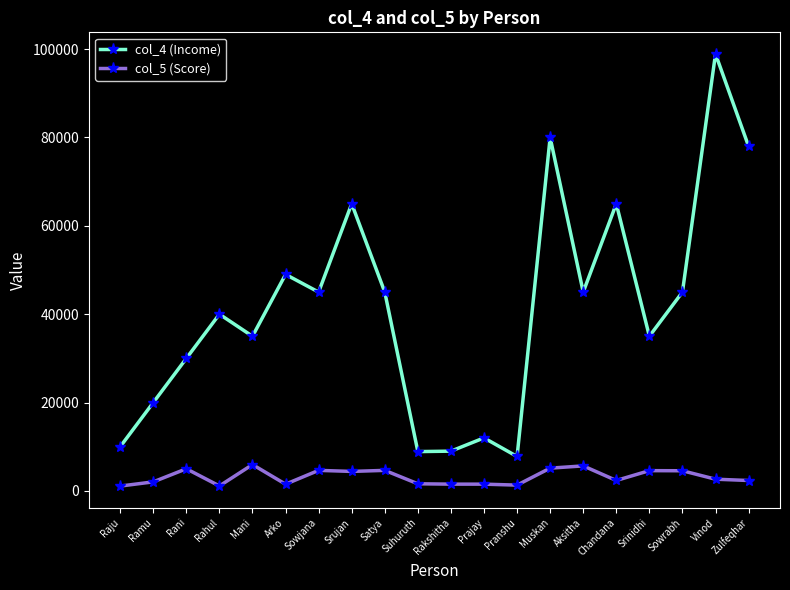

What is the sum of the col_4 (Income) values at Srinidhi and Prajay?

47000